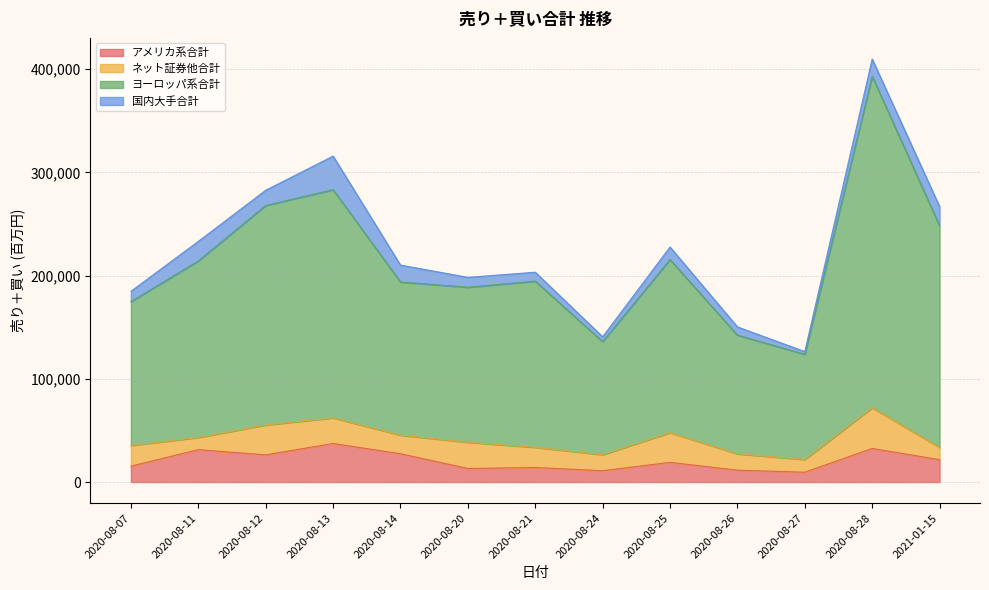

Which category has the lowest value in the ヨーロッパ系合計 series?

2020-08-27